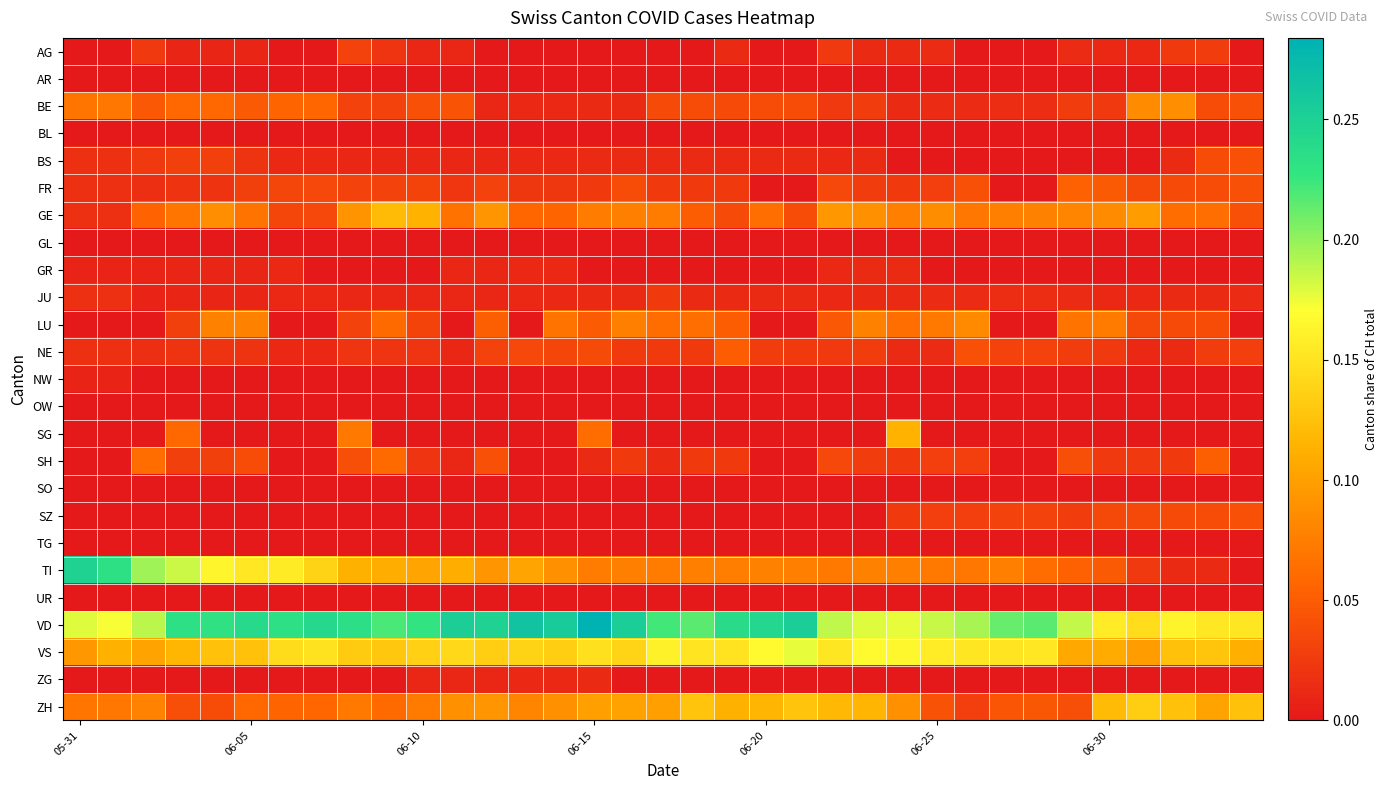

Reading left to right, what are all the values shown in this chart?

AG: 0.0	0.0	0.0	0.0	0.0	0.0	0.0	0.0	0.0	0.0	0.0	0.0	0.0	0.0	0.0	0.0	0.0	0.0	0.0	0.0	0.0	0.0	0.0	0.0	0.0	0.0	0.0	0.0	0.0	0.0	0.0	0.0	0.0	0.0	0.0
AR: 0.0	0.0	0.0	0.0	0.0	0.0	0.0	0.0	0.0	0.0	0.0	0.0	0.0	0.0	0.0	0.0	0.0	0.0	0.0	0.0	0.0	0.0	0.0	0.0	0.0	0.0	0.0	0.0	0.0	0.0	0.0	0.0	0.0	0.0	0.0
BE: 0.1	0.1	0.0	0.1	0.1	0.0	0.1	0.1	0.0	0.0	0.0	0.0	0.0	0.0	0.0	0.0	0.0	0.0	0.0	0.0	0.0	0.0	0.0	0.0	0.0	0.0	0.0	0.0	0.0	0.0	0.0	0.1	0.1	0.0	0.0
BL: 0.0	0.0	0.0	0.0	0.0	0.0	0.0	0.0	0.0	0.0	0.0	0.0	0.0	0.0	0.0	0.0	0.0	0.0	0.0	0.0	0.0	0.0	0.0	0.0	0.0	0.0	0.0	0.0	0.0	0.0	0.0	0.0	0.0	0.0	0.0
BS: 0.0	0.0	0.0	0.0	0.0	0.0	0.0	0.0	0.0	0.0	0.0	0.0	0.0	0.0	0.0	0.0	0.0	0.0	0.0	0.0	0.0	0.0	0.0	0.0	0.0	0.0	0.0	0.0	0.0	0.0	0.0	0.0	0.0	0.0	0.0
FR: 0.0	0.0	0.0	0.0	0.0	0.0	0.0	0.0	0.0	0.0	0.0	0.0	0.0	0.0	0.0	0.0	0.0	0.0	0.0	0.0	0.0	0.0	0.0	0.0	0.0	0.0	0.0	0.0	0.0	0.1	0.0	0.0	0.0	0.0	0.0
GE: 0.0	0.0	0.1	0.1	0.1	0.1	0.0	0.0	0.1	0.1	0.1	0.1	0.1	0.1	0.1	0.1	0.1	0.1	0.1	0.0	0.1	0.0	0.1	0.1	0.1	0.1	0.1	0.1	0.1	0.1	0.1	0.1	0.1	0.1	0.0
GL: 0.0	0.0	0.0	0.0	0.0	0.0	0.0	0.0	0.0	0.0	0.0	0.0	0.0	0.0	0.0	0.0	0.0	0.0	0.0	0.0	0.0	0.0	0.0	0.0	0.0	0.0	0.0	0.0	0.0	0.0	0.0	0.0	0.0	0.0	0.0
GR: 0.0	0.0	0.0	0.0	0.0	0.0	0.0	0.0	0.0	0.0	0.0	0.0	0.0	0.0	0.0	0.0	0.0	0.0	0.0	0.0	0.0	0.0	0.0	0.0	0.0	0.0	0.0	0.0	0.0	0.0	0.0	0.0	0.0	0.0	0.0
JU: 0.0	0.0	0.0	0.0	0.0	0.0	0.0	0.0	0.0	0.0	0.0	0.0	0.0	0.0	0.0	0.0	0.0	0.0	0.0	0.0	0.0	0.0	0.0	0.0	0.0	0.0	0.0	0.0	0.0	0.0	0.0	0.0	0.0	0.0	0.0
LU: 0.0	0.0	0.0	0.0	0.1	0.1	0.0	0.0	0.0	0.1	0.0	0.0	0.1	0.0	0.1	0.0	0.1	0.1	0.1	0.1	0.0	0.0	0.0	0.1	0.1	0.1	0.1	0.0	0.0	0.1	0.1	0.0	0.0	0.0	0.0
NE: 0.0	0.0	0.0	0.0	0.0	0.0	0.0	0.0	0.0	0.0	0.0	0.0	0.0	0.0	0.0	0.0	0.0	0.0	0.0	0.1	0.0	0.0	0.0	0.0	0.0	0.0	0.0	0.0	0.0	0.0	0.0	0.0	0.0	0.0	0.0
NW: 0.0	0.0	0.0	0.0	0.0	0.0	0.0	0.0	0.0	0.0	0.0	0.0	0.0	0.0	0.0	0.0	0.0	0.0	0.0	0.0	0.0	0.0	0.0	0.0	0.0	0.0	0.0	0.0	0.0	0.0	0.0	0.0	0.0	0.0	0.0
OW: 0.0	0.0	0.0	0.0	0.0	0.0	0.0	0.0	0.0	0.0	0.0	0.0	0.0	0.0	0.0	0.0	0.0	0.0	0.0	0.0	0.0	0.0	0.0	0.0	0.0	0.0	0.0	0.0	0.0	0.0	0.0	0.0	0.0	0.0	0.0
SG: 0.0	0.0	0.0	0.1	0.0	0.0	0.0	0.0	0.1	0.0	0.0	0.0	0.0	0.0	0.0	0.1	0.0	0.0	0.0	0.0	0.0	0.0	0.0	0.0	0.1	0.0	0.0	0.0	0.0	0.0	0.0	0.0	0.0	0.0	0.0
SH: 0.0	0.0	0.1	0.0	0.0	0.0	0.0	0.0	0.0	0.1	0.0	0.0	0.0	0.0	0.0	0.0	0.0	0.0	0.0	0.0	0.0	0.0	0.0	0.0	0.0	0.0	0.0	0.0	0.0	0.0	0.0	0.0	0.0	0.1	0.0
SO: 0.0	0.0	0.0	0.0	0.0	0.0	0.0	0.0	0.0	0.0	0.0	0.0	0.0	0.0	0.0	0.0	0.0	0.0	0.0	0.0	0.0	0.0	0.0	0.0	0.0	0.0	0.0	0.0	0.0	0.0	0.0	0.0	0.0	0.0	0.0
SZ: 0.0	0.0	0.0	0.0	0.0	0.0	0.0	0.0	0.0	0.0	0.0	0.0	0.0	0.0	0.0	0.0	0.0	0.0	0.0	0.0	0.0	0.0	0.0	0.0	0.0	0.0	0.0	0.0	0.0	0.0	0.0	0.0	0.0	0.0	0.0
TG: 0.0	0.0	0.0	0.0	0.0	0.0	0.0	0.0	0.0	0.0	0.0	0.0	0.0	0.0	0.0	0.0	0.0	0.0	0.0	0.0	0.0	0.0	0.0	0.0	0.0	0.0	0.0	0.0	0.0	0.0	0.0	0.0	0.0	0.0	0.0
TI: 0.2	0.2	0.2	0.2	0.2	0.2	0.2	0.1	0.1	0.1	0.1	0.1	0.1	0.1	0.1	0.1	0.1	0.1	0.1	0.1	0.1	0.1	0.1	0.1	0.1	0.1	0.1	0.1	0.1	0.1	0.0	0.0	0.0	0.0	0.0
UR: 0.0	0.0	0.0	0.0	0.0	0.0	0.0	0.0	0.0	0.0	0.0	0.0	0.0	0.0	0.0	0.0	0.0	0.0	0.0	0.0	0.0	0.0	0.0	0.0	0.0	0.0	0.0	0.0	0.0	0.0	0.0	0.0	0.0	0.0	0.0
VD: 0.2	0.2	0.2	0.2	0.2	0.2	0.2	0.2	0.2	0.2	0.2	0.3	0.2	0.3	0.3	0.3	0.3	0.2	0.2	0.2	0.2	0.3	0.2	0.2	0.2	0.2	0.2	0.2	0.2	0.2	0.2	0.1	0.2	0.2	0.2
VS: 0.1	0.1	0.1	0.1	0.1	0.1	0.1	0.1	0.1	0.1	0.1	0.1	0.1	0.1	0.1	0.1	0.1	0.2	0.2	0.1	0.2	0.2	0.2	0.2	0.2	0.2	0.2	0.2	0.2	0.1	0.1	0.1	0.1	0.1	0.1
ZG: 0.0	0.0	0.0	0.0	0.0	0.0	0.0	0.0	0.0	0.0	0.0	0.0	0.0	0.0	0.0	0.0	0.0	0.0	0.0	0.0	0.0	0.0	0.0	0.0	0.0	0.0	0.0	0.0	0.0	0.0	0.0	0.0	0.0	0.0	0.0
ZH: 0.1	0.1	0.1	0.0	0.0	0.1	0.1	0.1	0.1	0.1	0.1	0.1	0.1	0.1	0.1	0.1	0.1	0.1	0.1	0.1	0.1	0.1	0.1	0.1	0.1	0.0	0.0	0.0	0.0	0.0	0.1	0.1	0.1	0.1	0.1